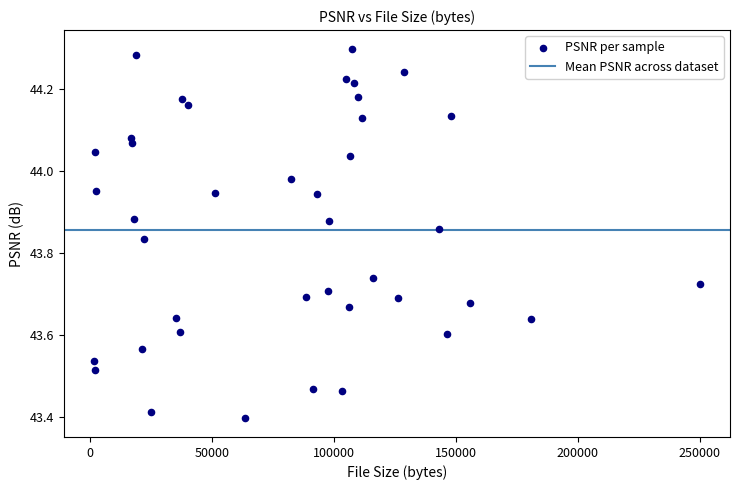

What is the range of Y values (max minus min)?

0.9